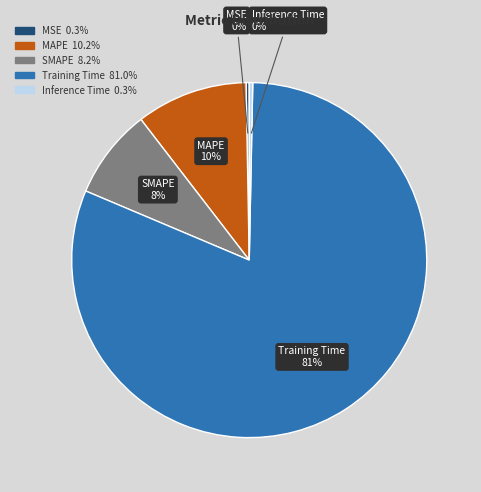

To the nearest percent, what portion does MAPE represent?

10%